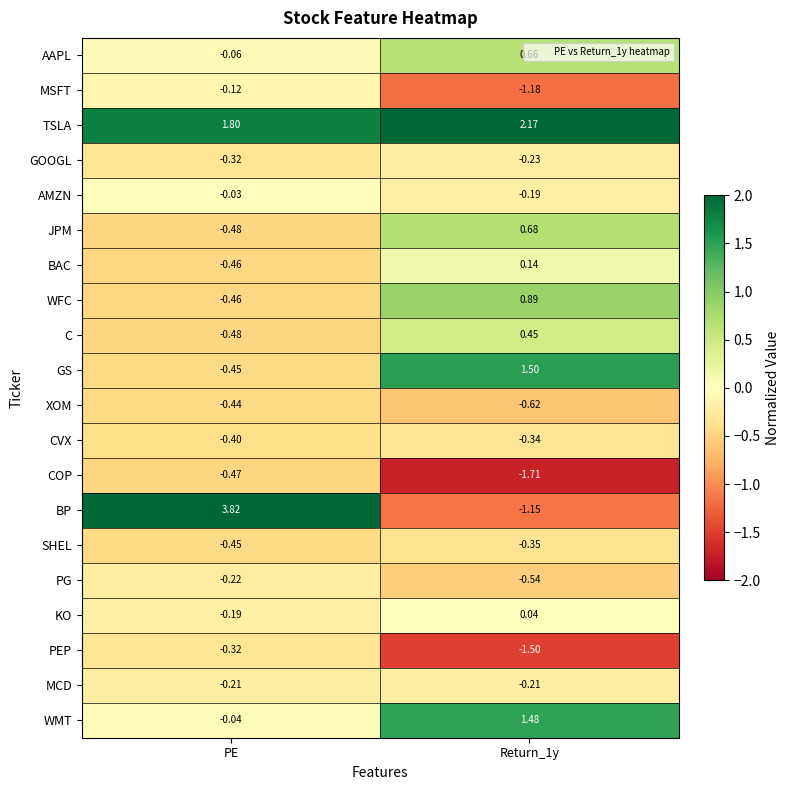

Rank the series at Return_1y from lowest to highest value.

COP, PEP, MSFT, BP, XOM, PG, SHEL, CVX, GOOGL, MCD, AMZN, KO, BAC, C, AAPL, JPM, WFC, WMT, GS, TSLA